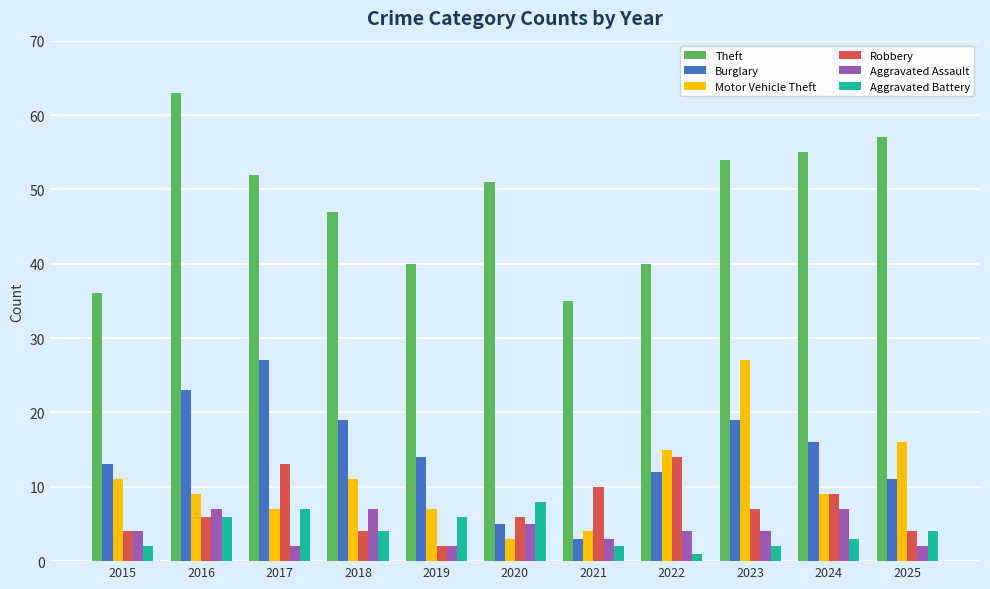

At which category does the chart reach its peak across all series?

2016